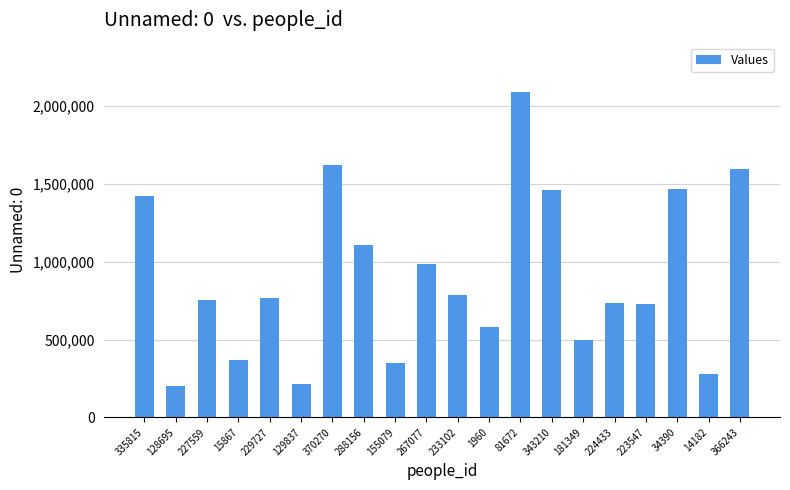

Is it true that the value at 128695 is 204214?

True